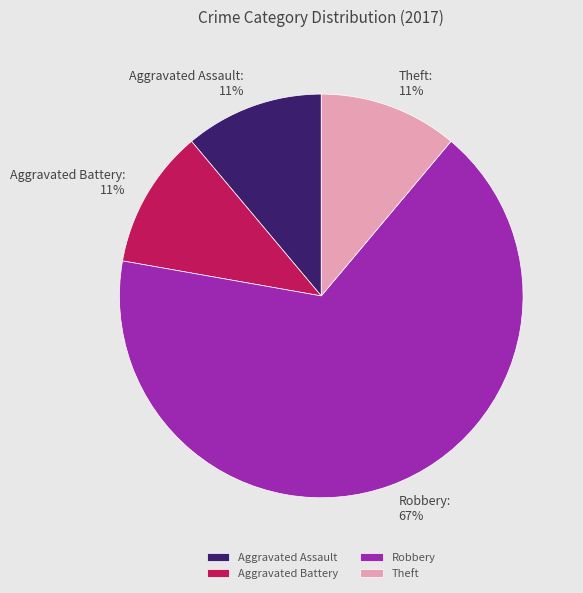

Count the number of slices in the pie.

4